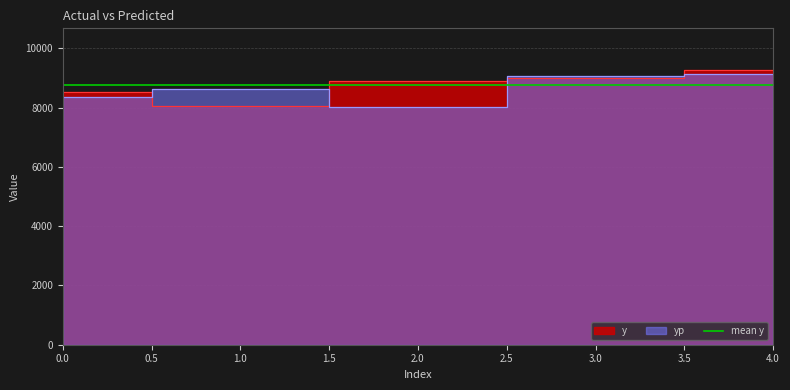

The y series shows 8908.0 at 2. True or false?

True